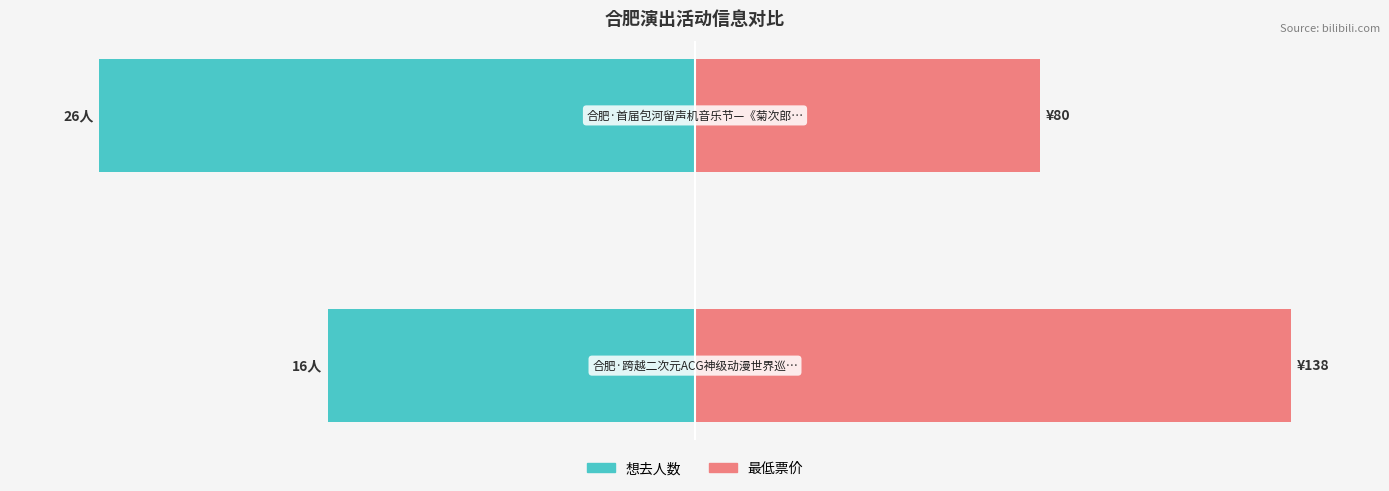

Reading left to right, what are all the values shown in this chart?

想去人数: −150=-61.5	−100=-100.0
最低票价: −150=100.0	−100=58.0